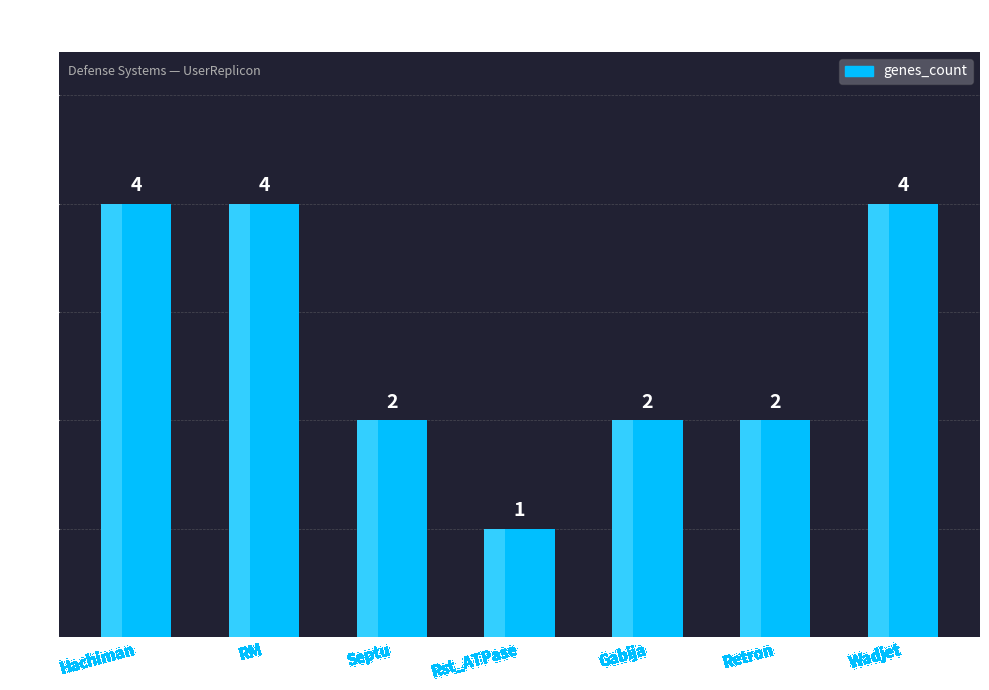

What is the difference between the maximum and minimum values?

3